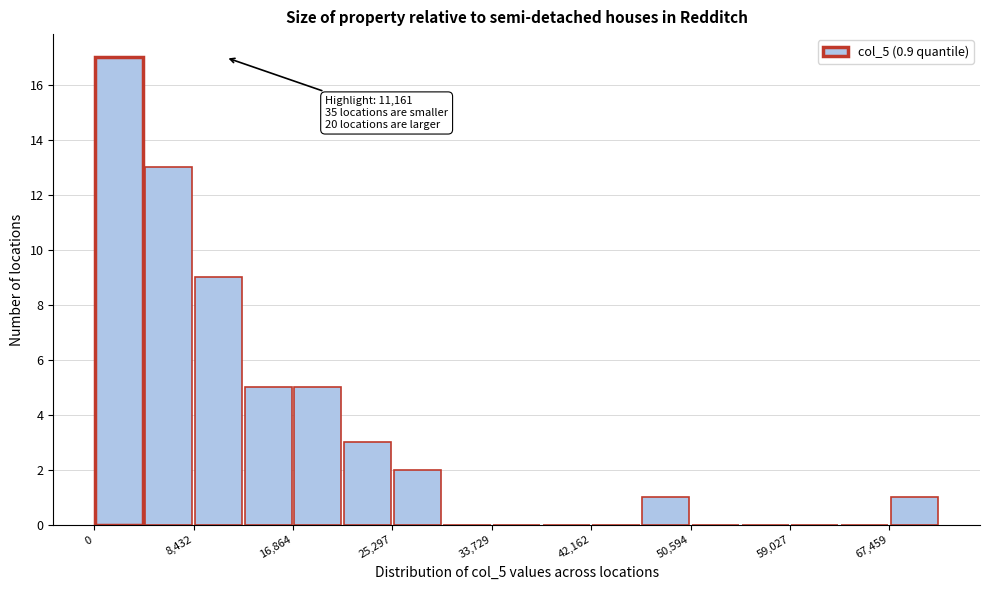

Which range on the x-axis has the tallest bar?

0 to 4000